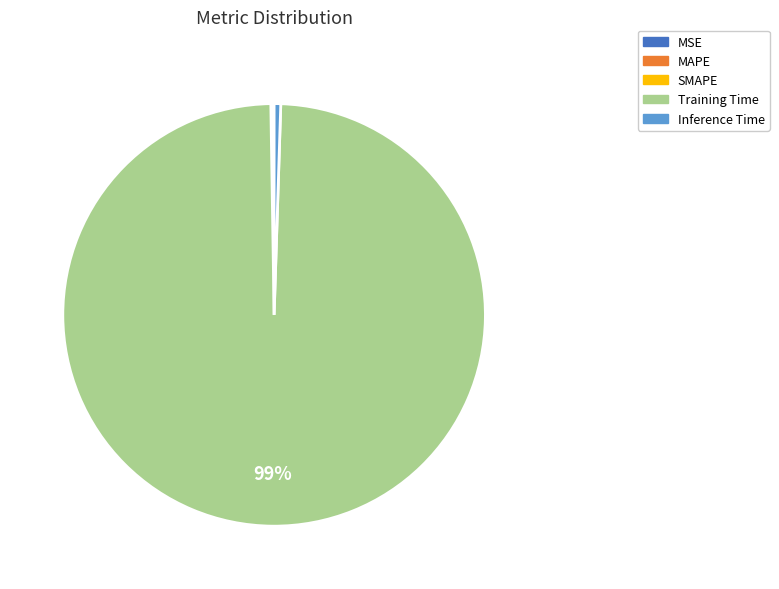

To the nearest percent, what is the average slice percentage?

20%